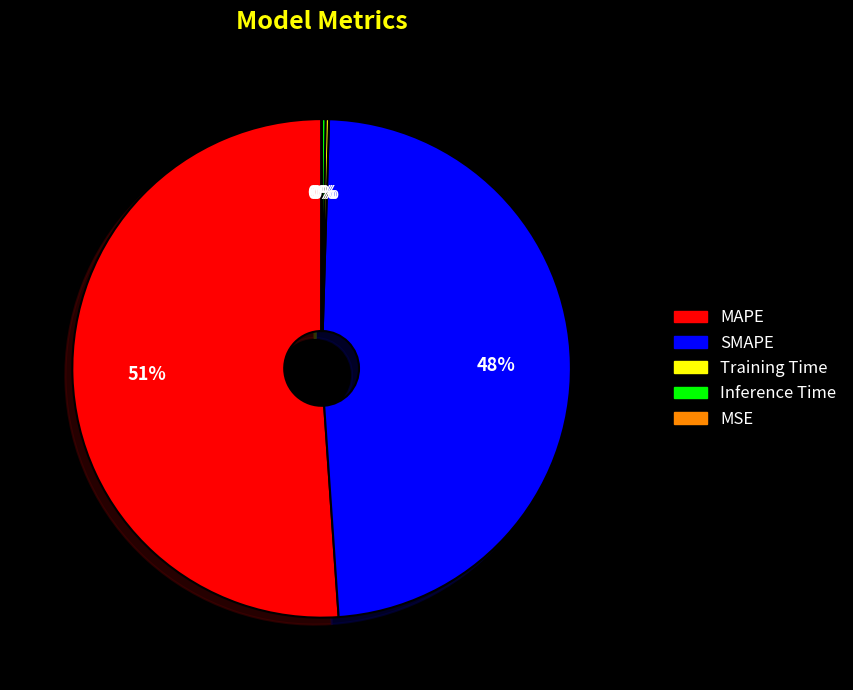

To the nearest percent, what is the average slice percentage?

20%